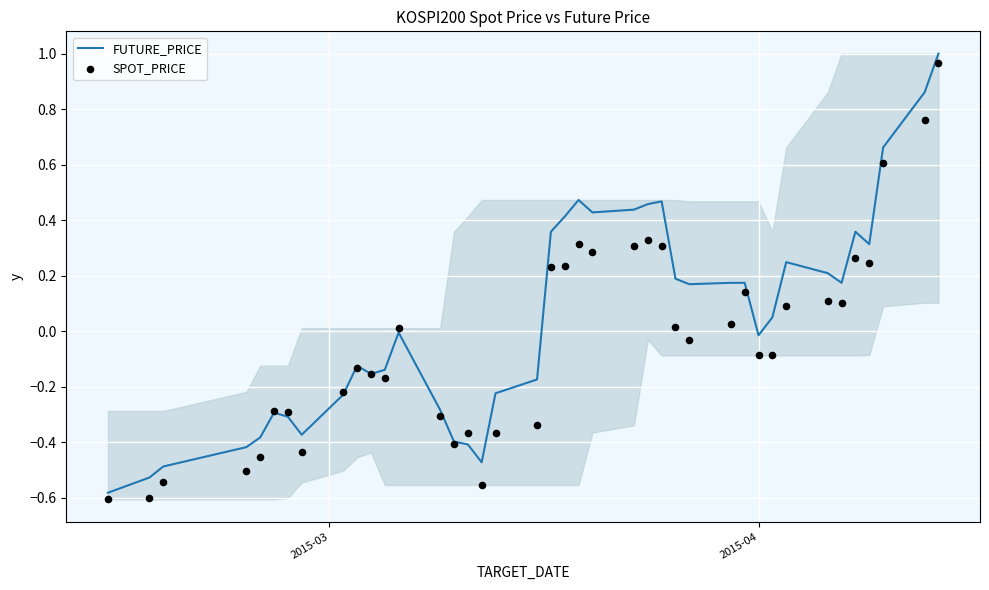

At how many categories does at least one series exceed 0?

21